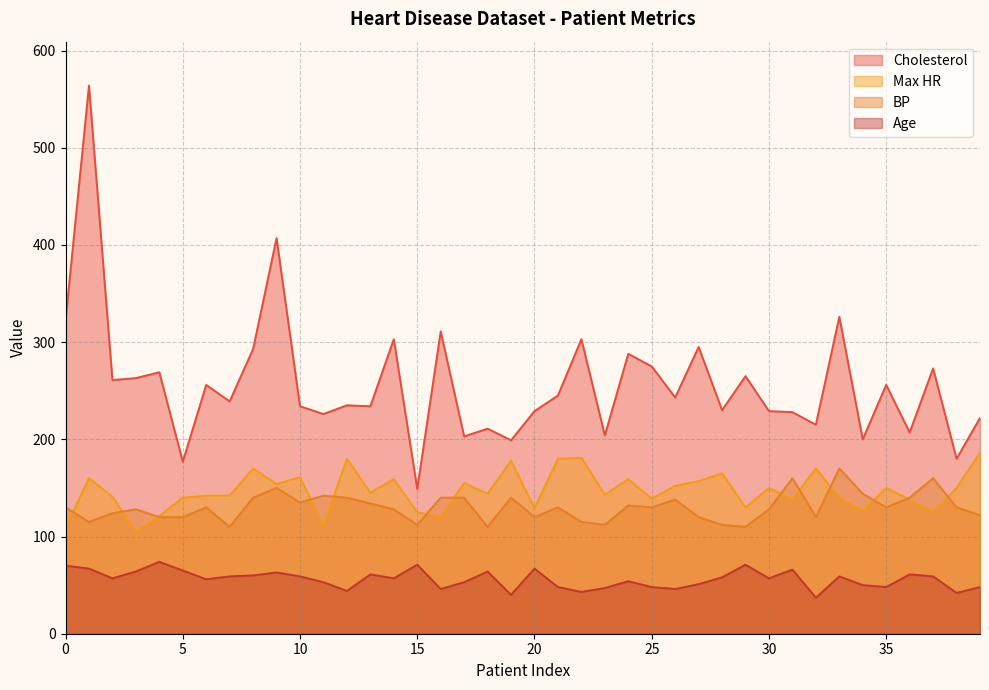

What is the sum of all Cholesterol values?

10269